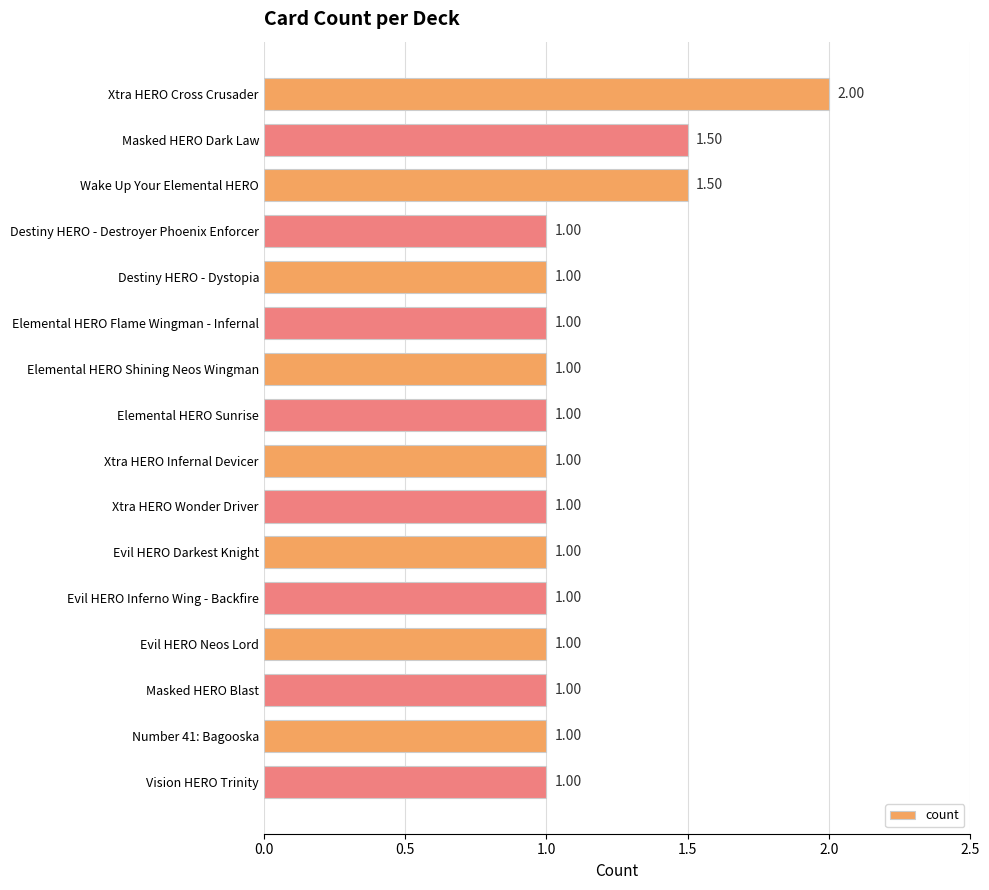

What is the ratio of the value at Destiny HERO - Dystopia to the value at Masked HERO Blast?

1.0